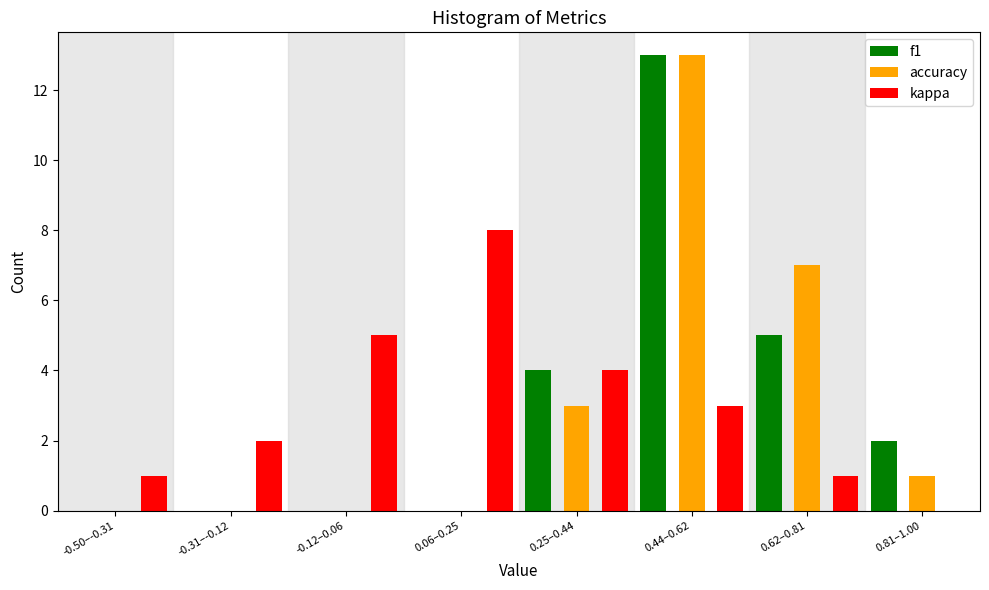

Reading left to right, extract all data points from this chart.

f1: -0.50–-0.31=0	-0.31–-0.12=0	-0.12–0.06=0	0.06–0.25=0	0.25–0.44=4	0.44–0.62=13	0.62–0.81=5	0.81–1.00=2
accuracy: -0.50–-0.31=0	-0.31–-0.12=0	-0.12–0.06=0	0.06–0.25=0	0.25–0.44=3	0.44–0.62=13	0.62–0.81=7	0.81–1.00=1
kappa: -0.50–-0.31=1	-0.31–-0.12=2	-0.12–0.06=5	0.06–0.25=8	0.25–0.44=4	0.44–0.62=3	0.62–0.81=1	0.81–1.00=0